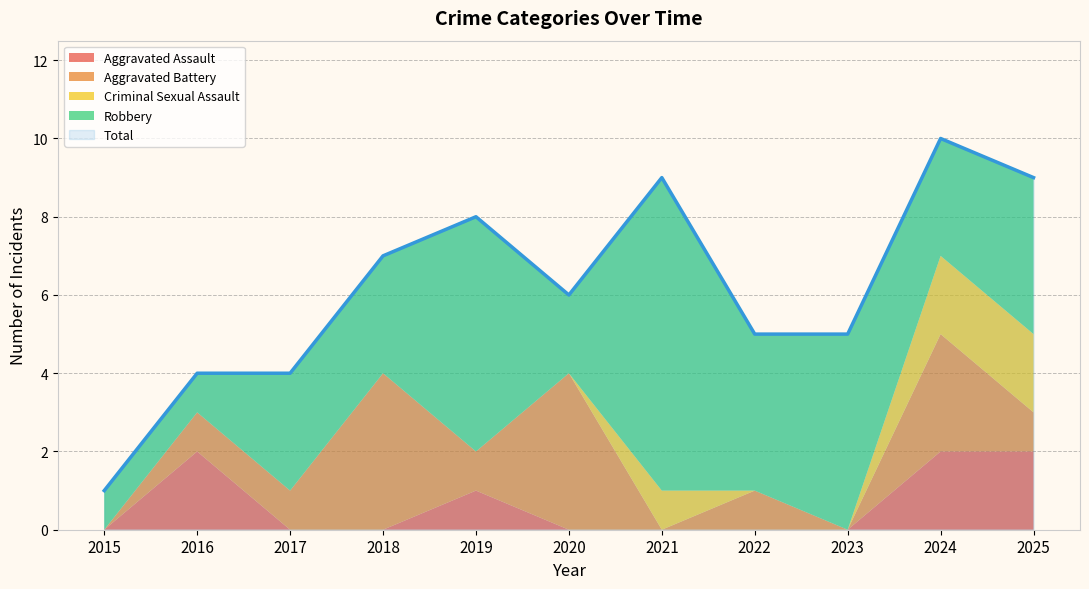

At which category does Robbery reach its first local peak?

2019